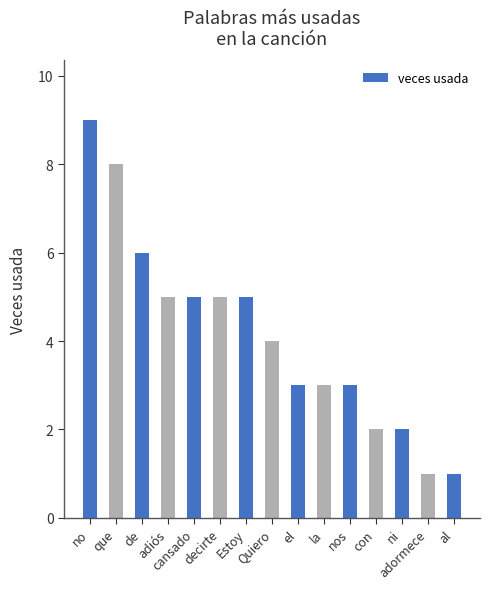

Is it true that the value at no is 13?

False